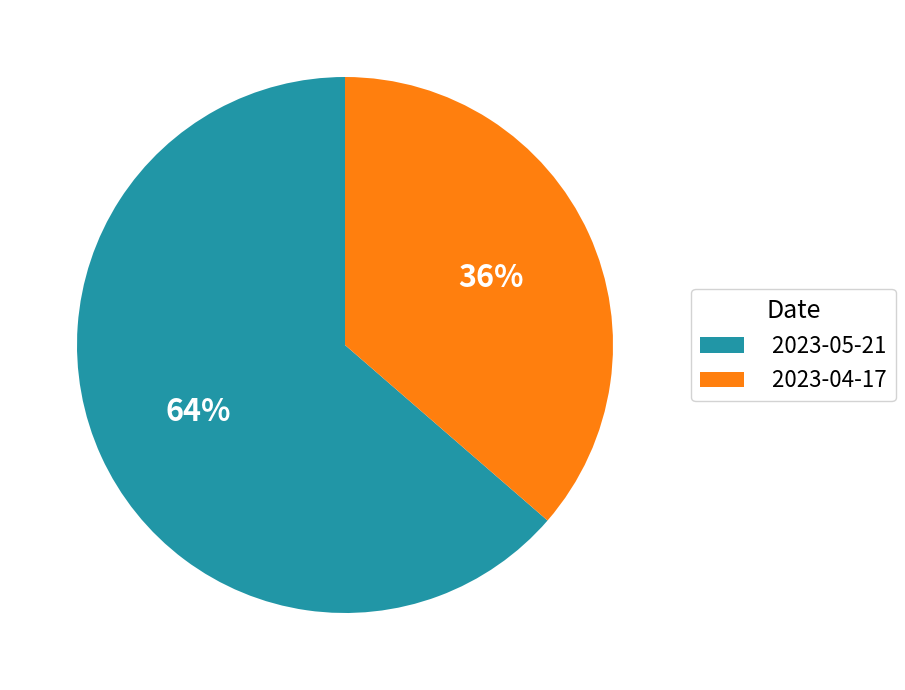

Which category has the smallest portion of the pie?

2023-04-17